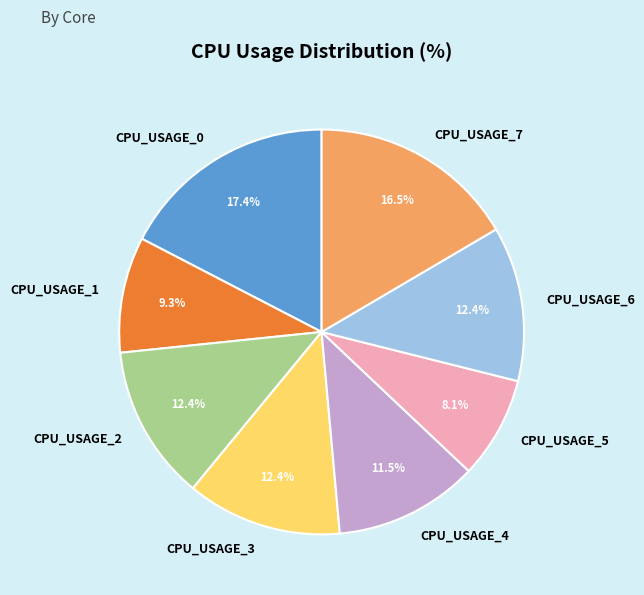

Is it true that CPU_USAGE_0 is 17% of the pie?

True